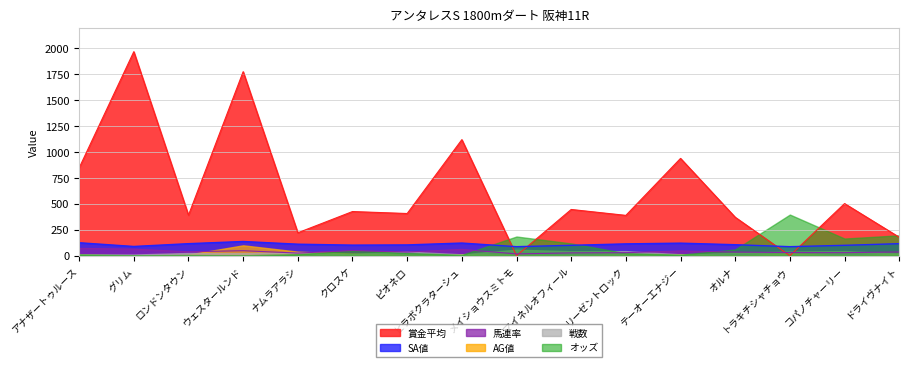

At which category does the chart reach its peak across all series?

グリム